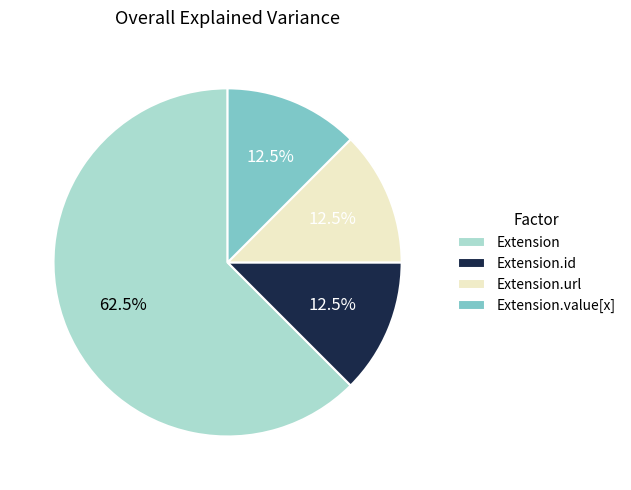

To the nearest percent, what is the difference between the largest and smallest slice percentages?

50%